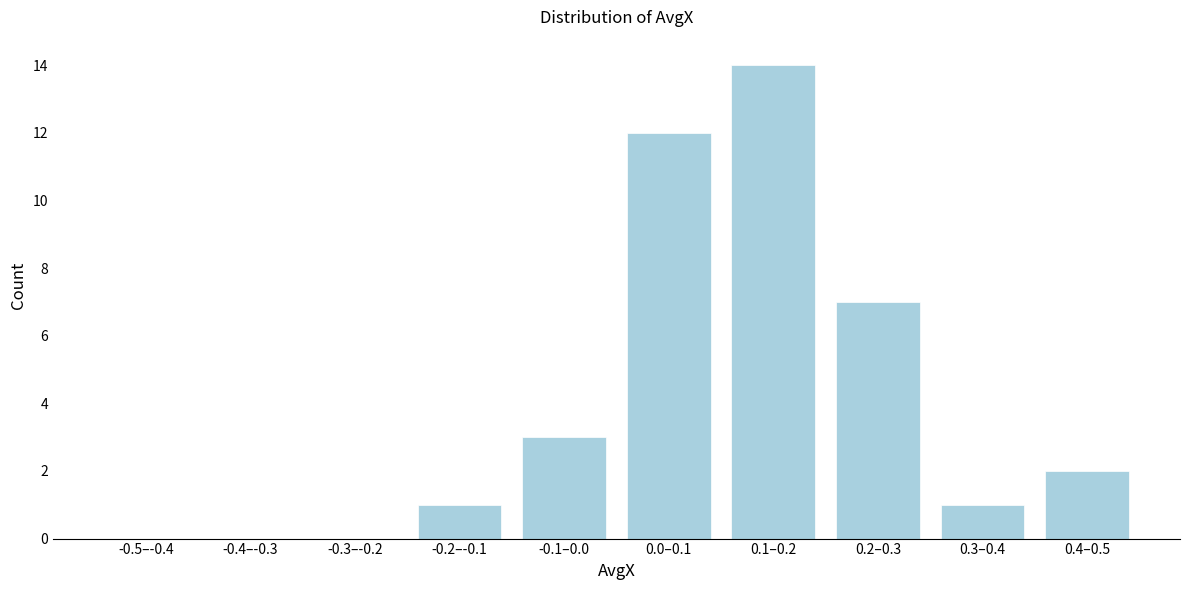

Reading left to right, list all the values displayed in this chart.

-0.5–-0.4=0	-0.4–-0.3=0	-0.3–-0.2=0	-0.2–-0.1=1	-0.1–0.0=3	0.0–0.1=12	0.1–0.2=14	0.2–0.3=7	0.3–0.4=1	0.4–0.5=2